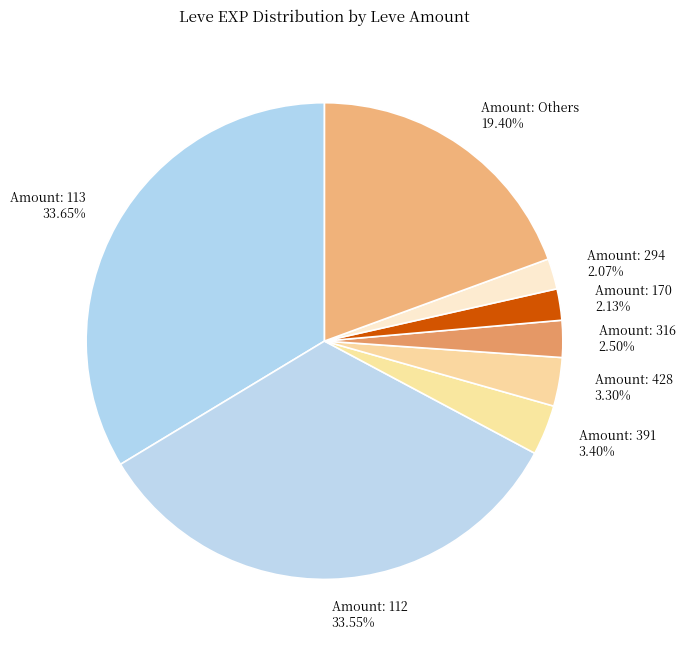

To the nearest percent, what is the difference between the largest and smallest slice percentages?

32%